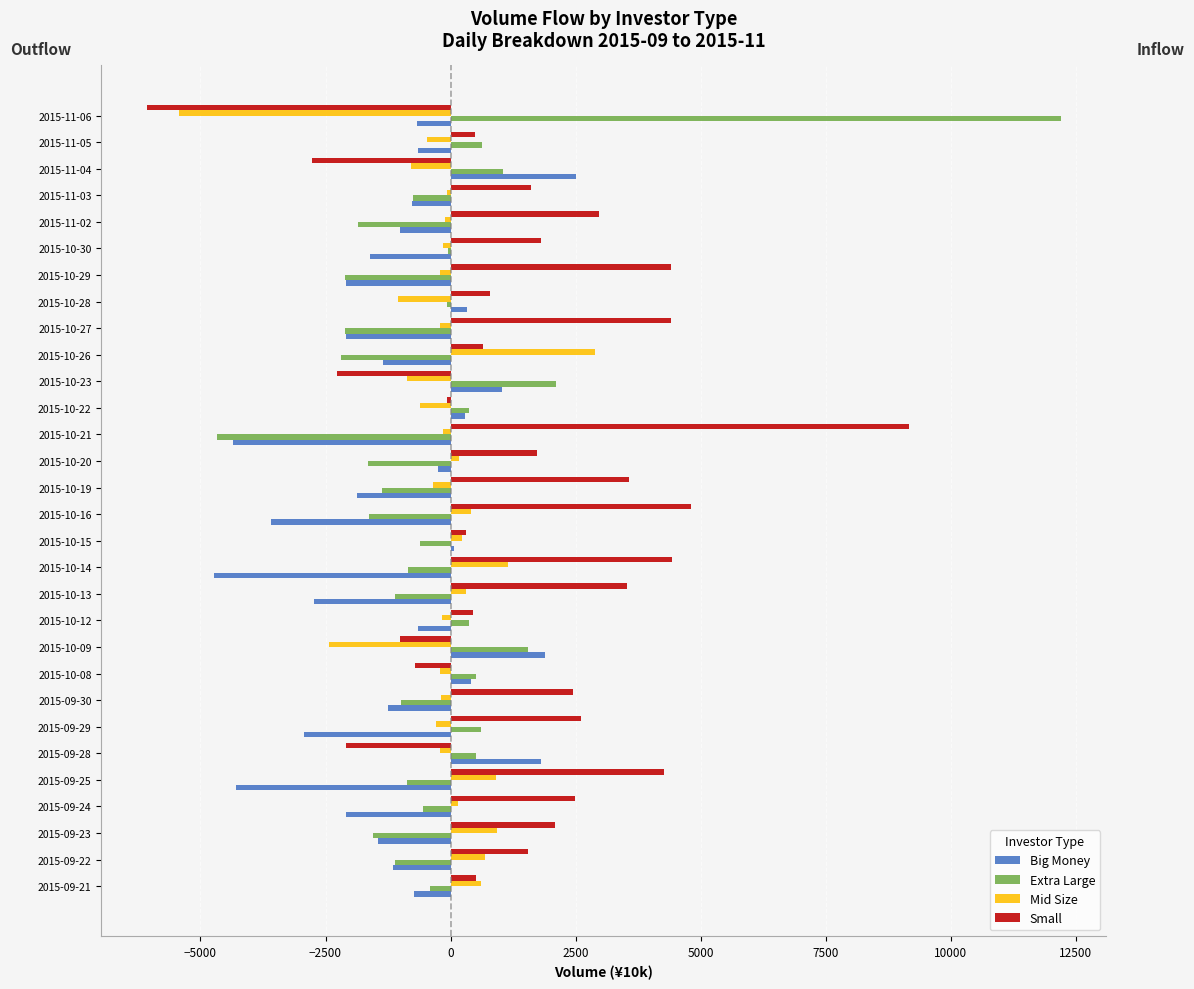

How many distinct data groups are displayed?

4